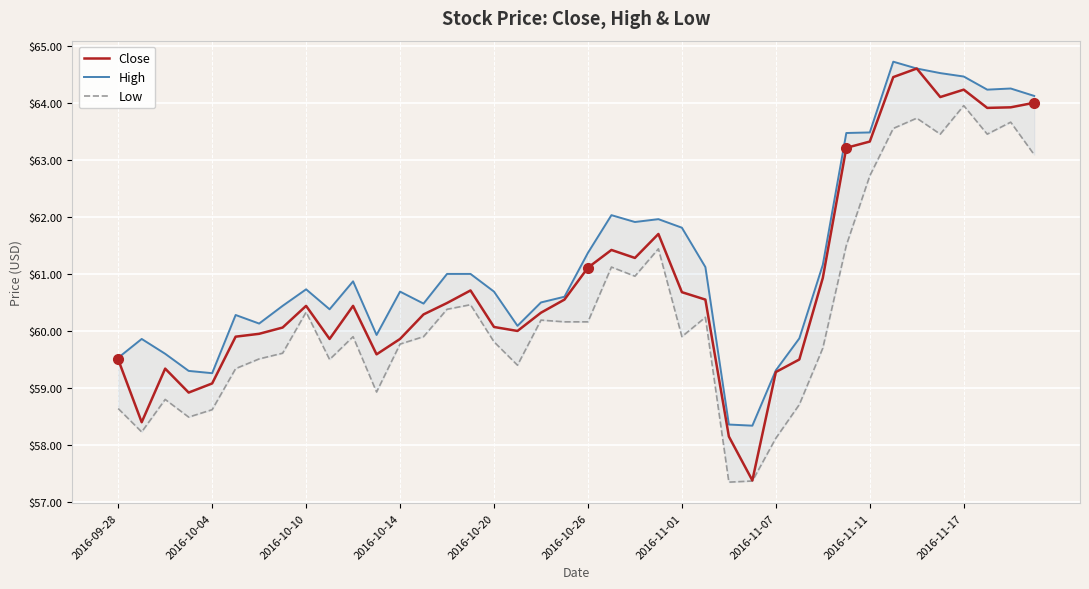

What are all the series names shown in the legend?

Close, High, Low